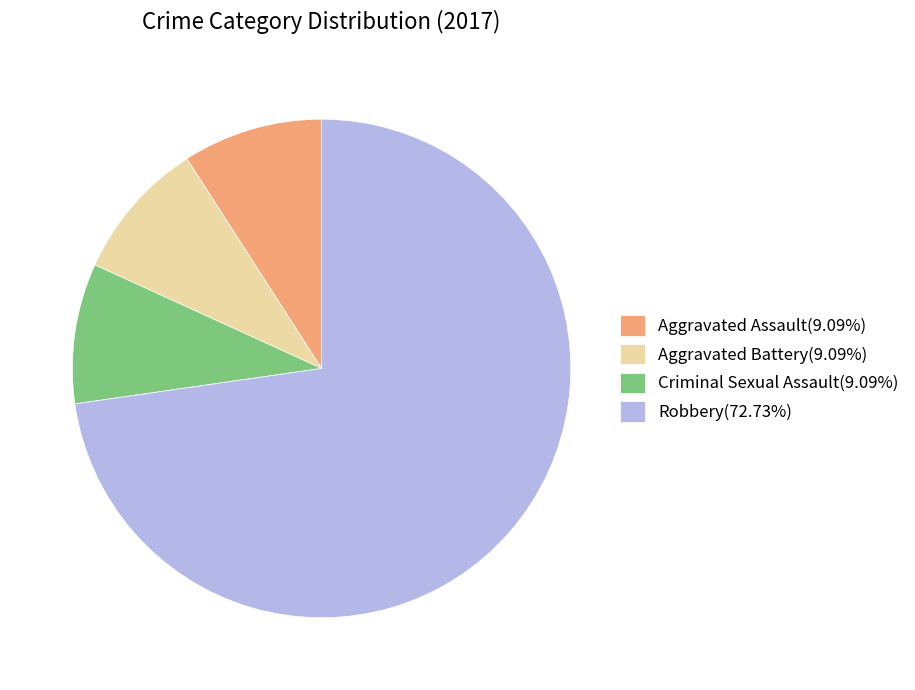

Does any single category account for the majority?

Yes